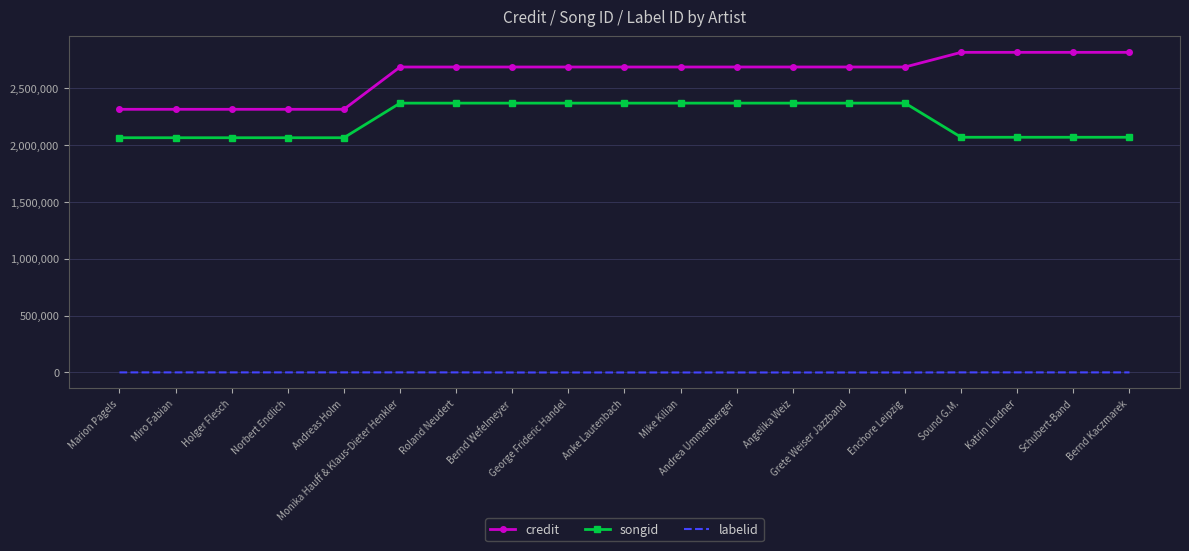

True or false: labelid and songid cross at least once.

False